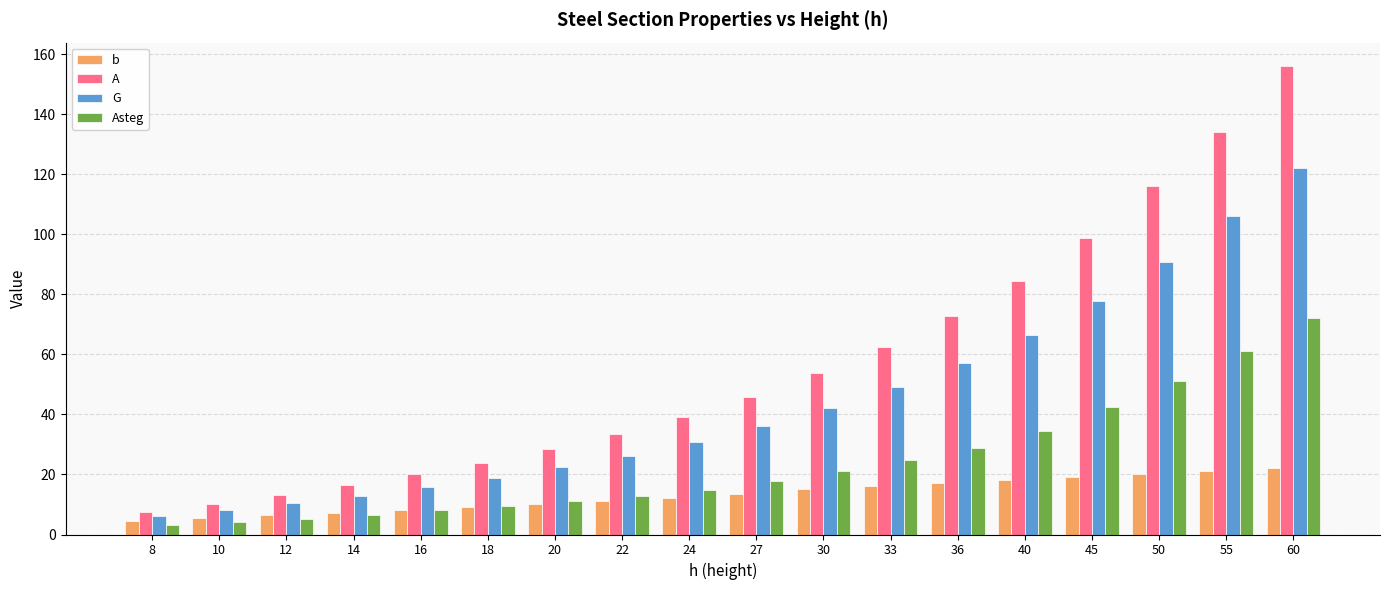

Is the value of G at 27 greater than the value of b at 60?

Yes